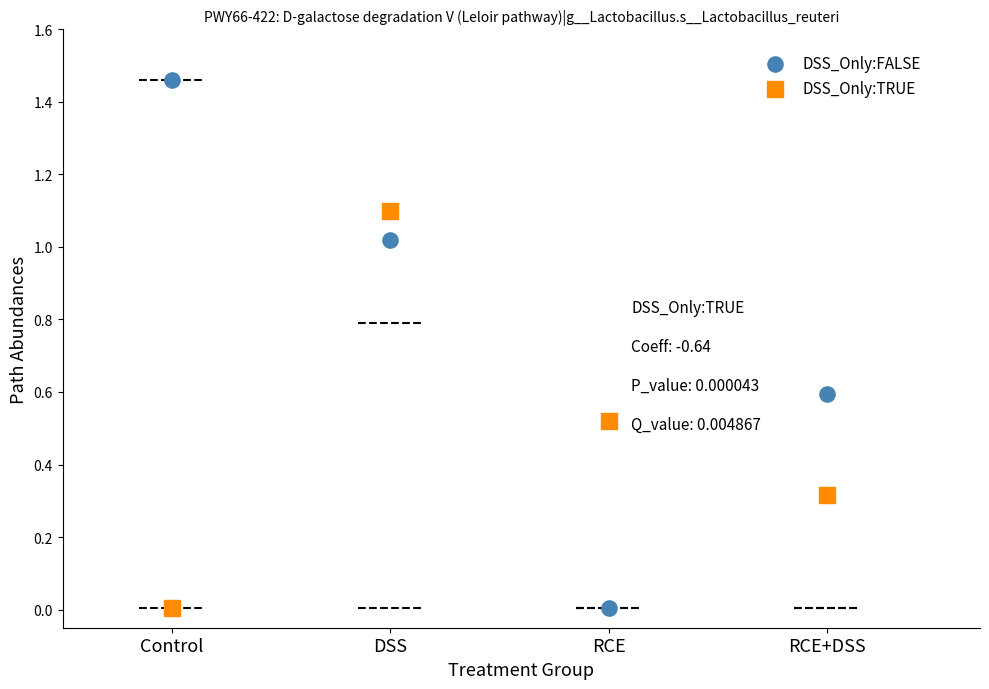

What are all the series names shown in the legend?

DSS_Only:FALSE, DSS_Only:TRUE